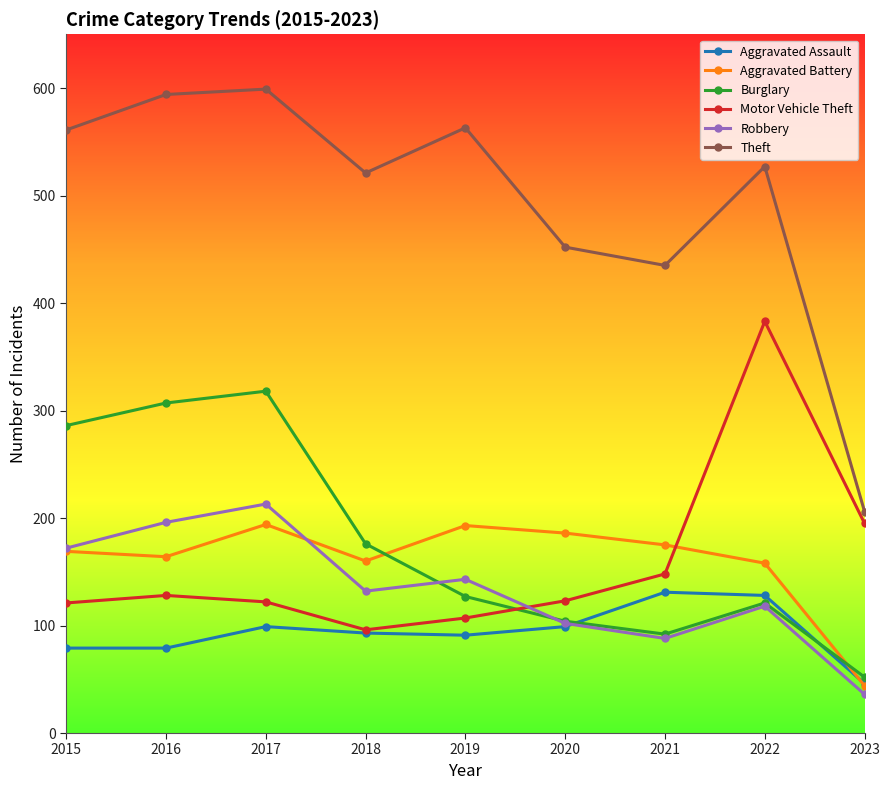

What is the spread (max minus min) of values at 2020?

353